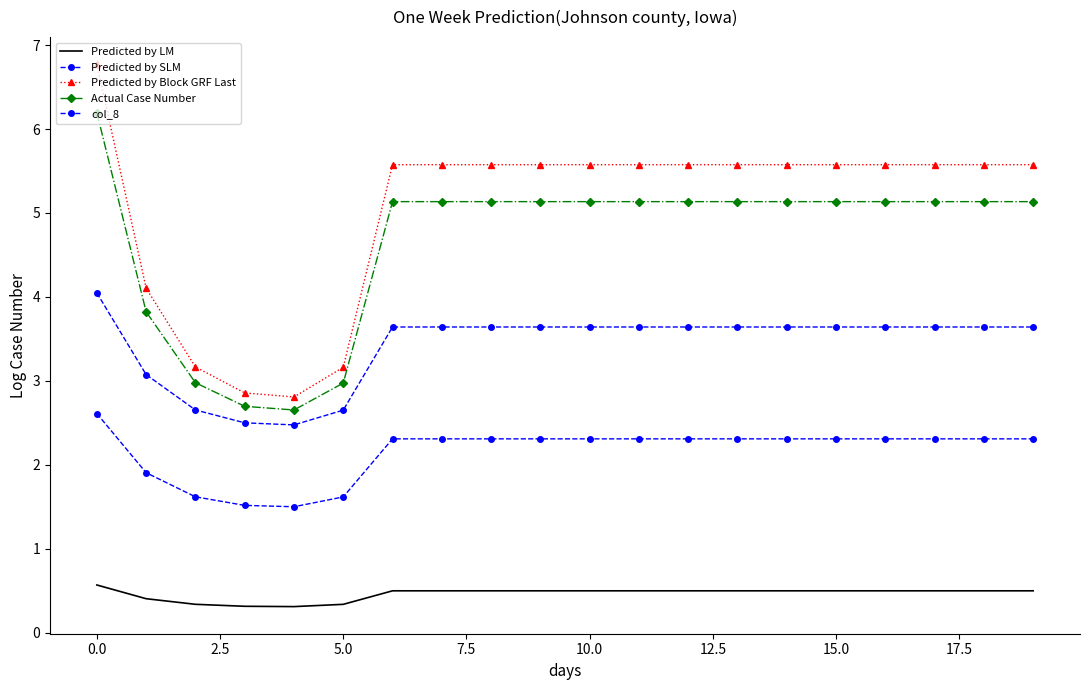

How many values in the Predicted by Block GRF Last series are below 5?

5